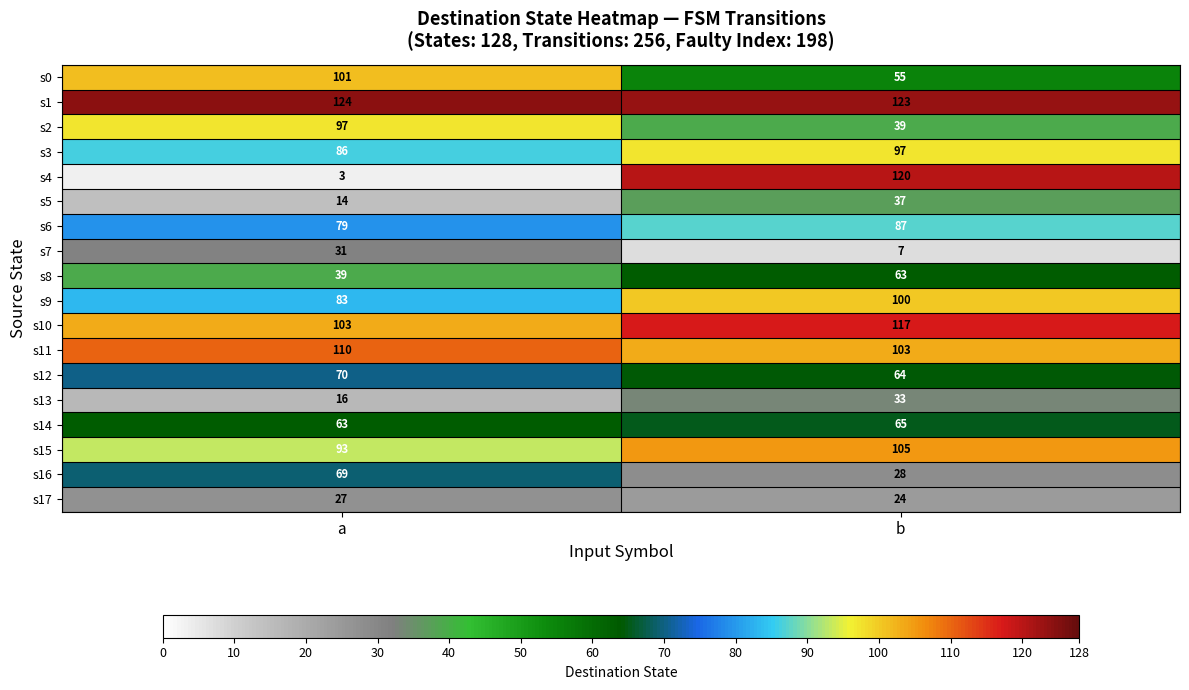

How many series are shown in this chart?

18